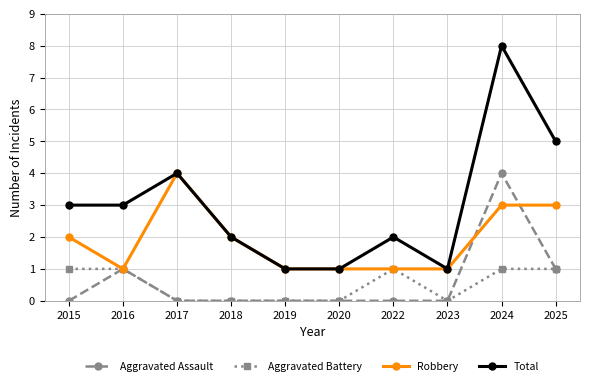

What value does the Total series have at 2017?

4